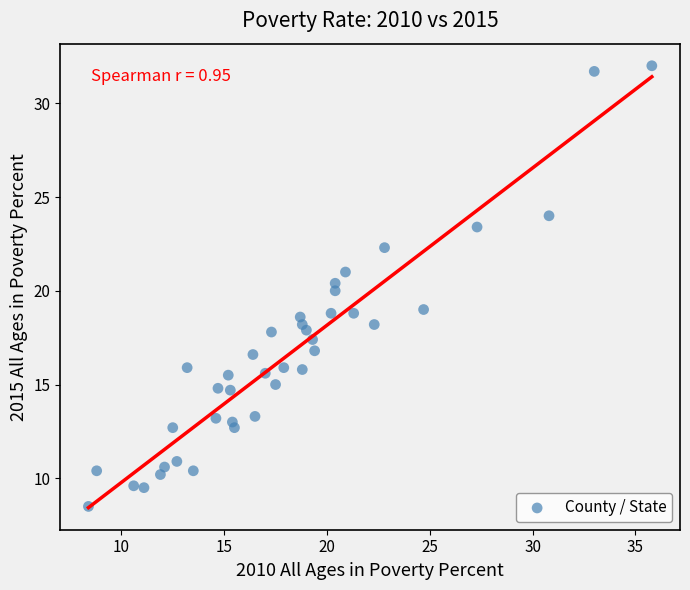

What is the range of Y values (max minus min)?

23.5